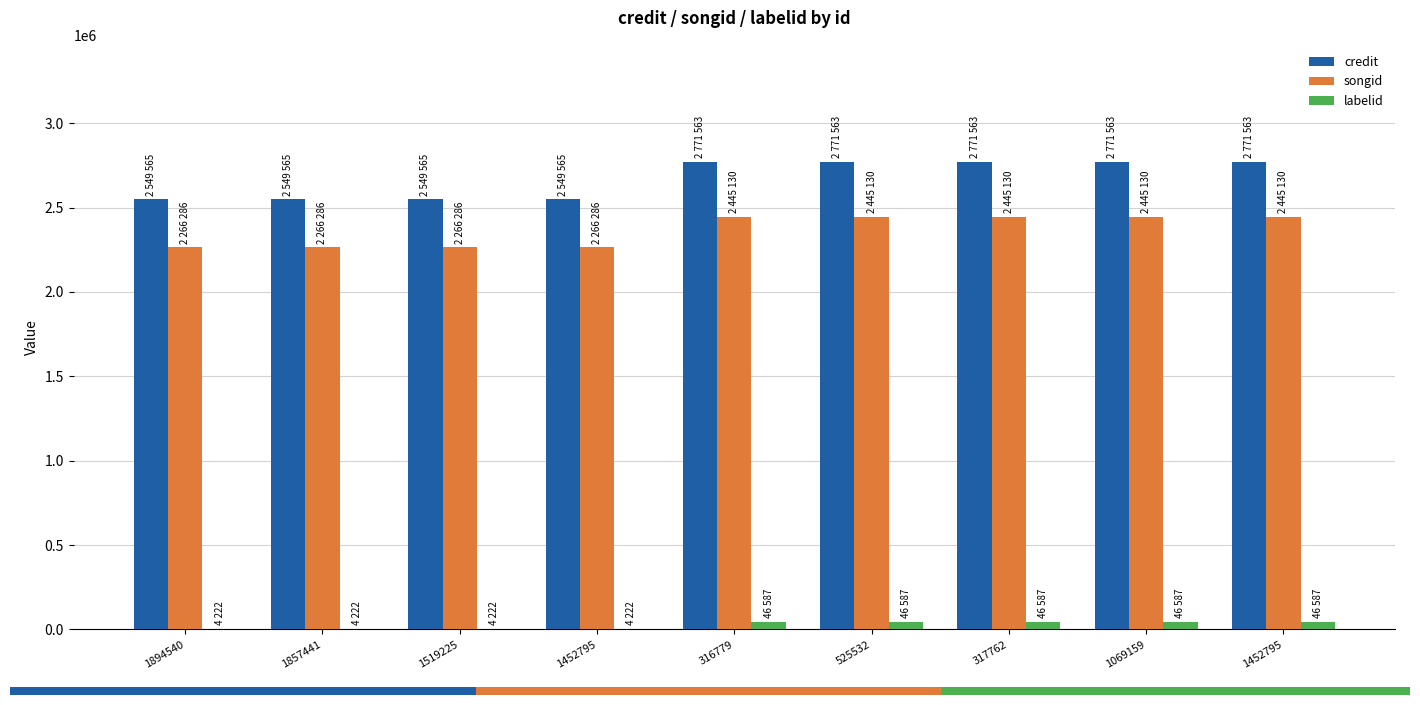

Is it true that credit equals 3460372 at 1894540?

False